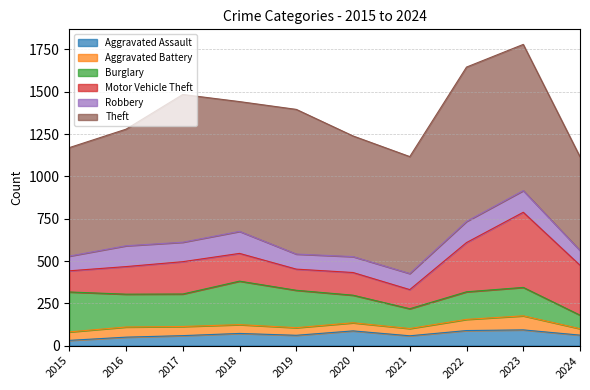

How many categories are shown in the chart?

10